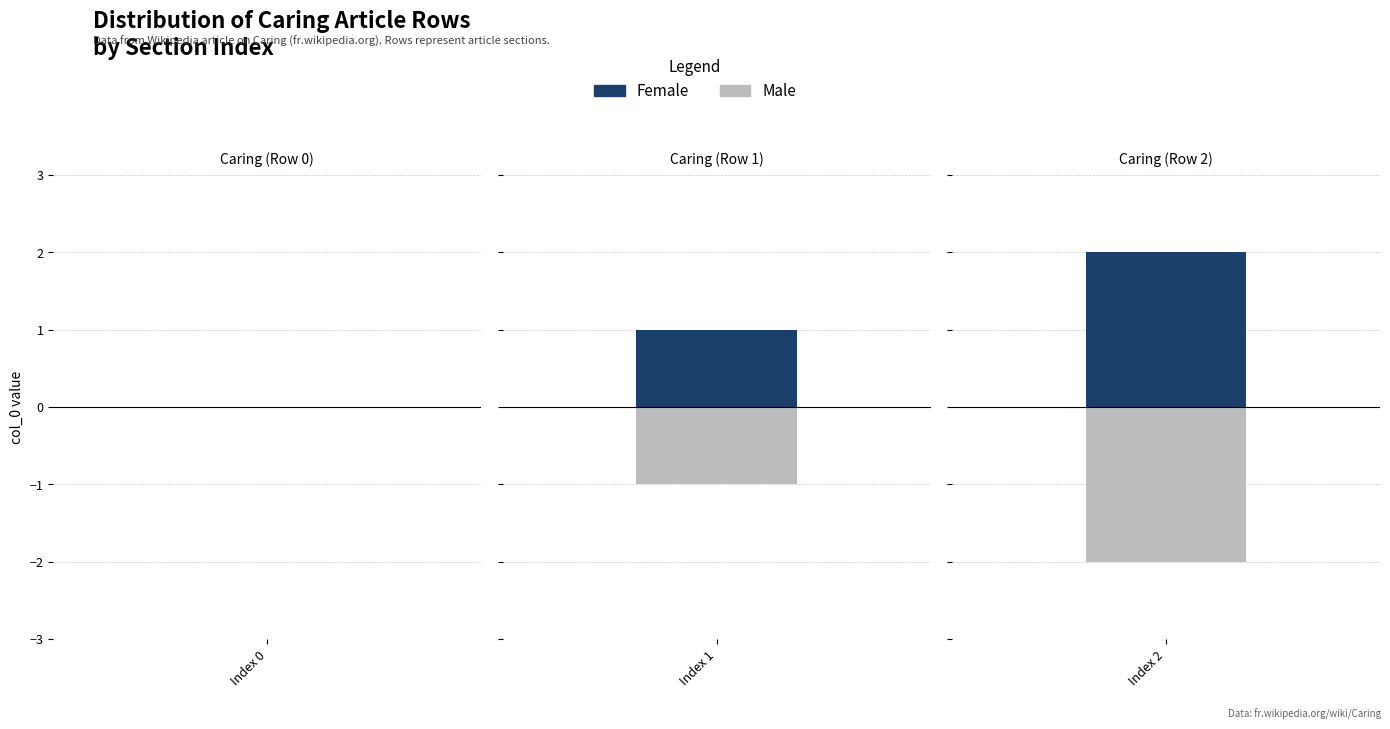

The chart shows a value of 0 at Row 0. True or false?

True